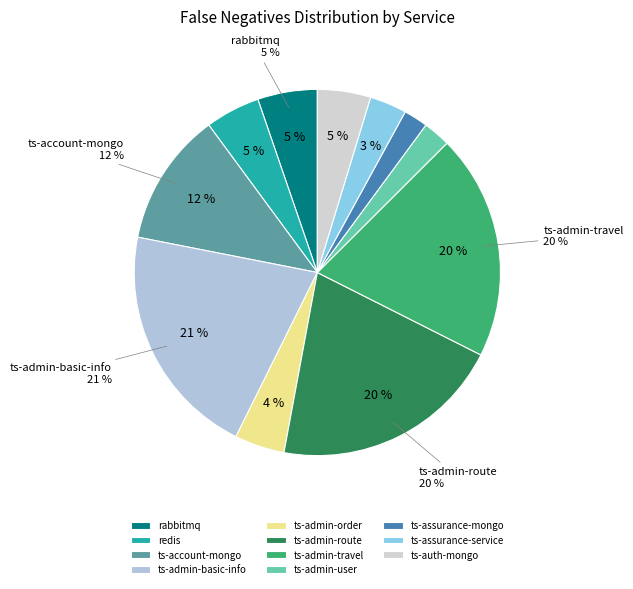

How many segments does this pie chart have?

11